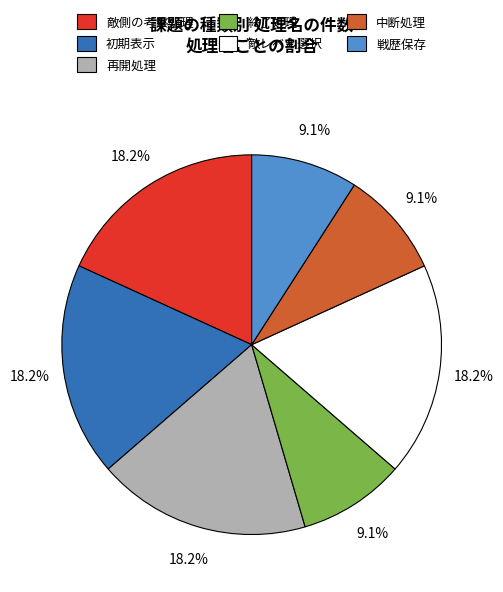

How many slices are in this pie chart?

7